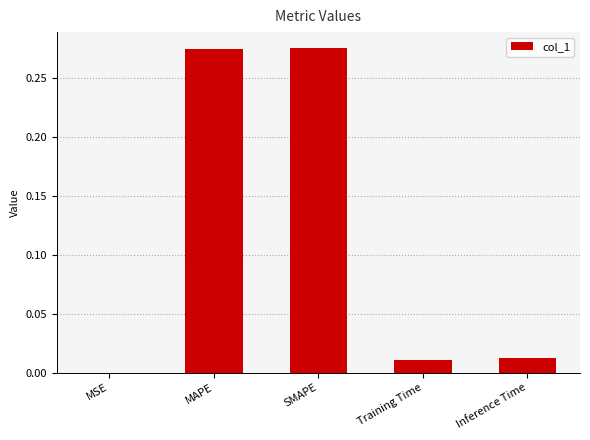

What is the change in value from MAPE to Training Time?

-0.3